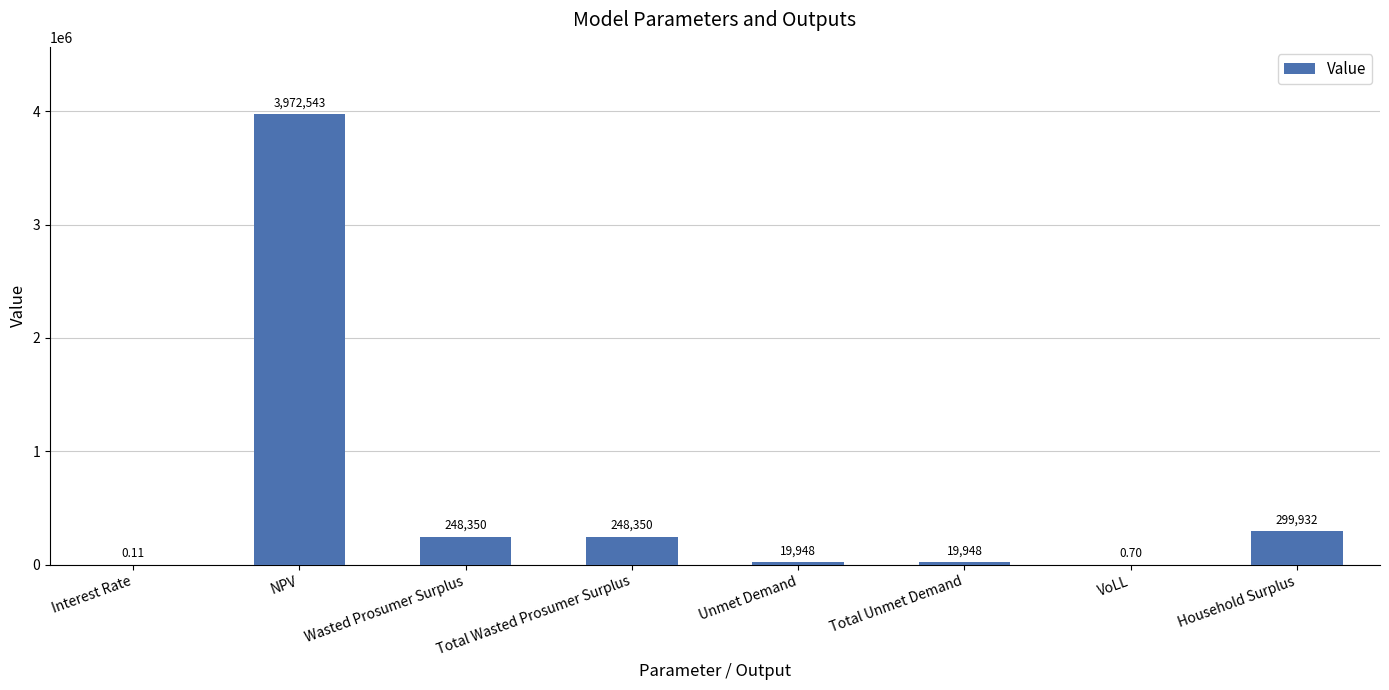

At which label is the value closest to 1986271?

Household Surplus